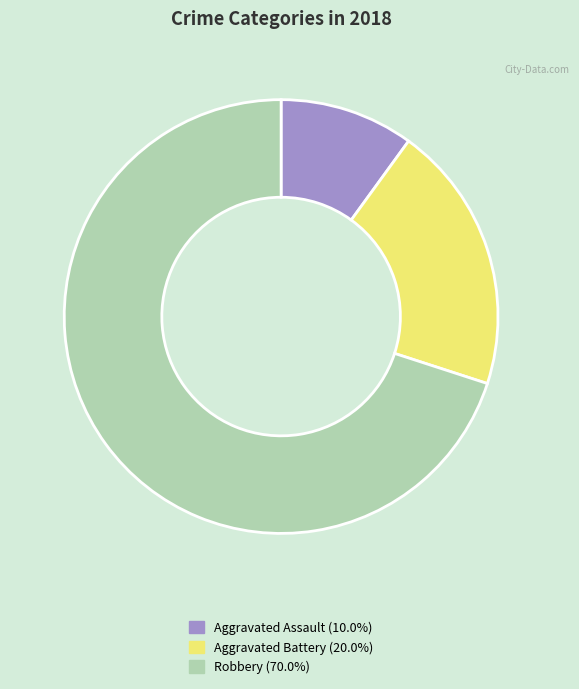

Combined, do Robbery and Aggravated Assault account for over 50%?

Yes